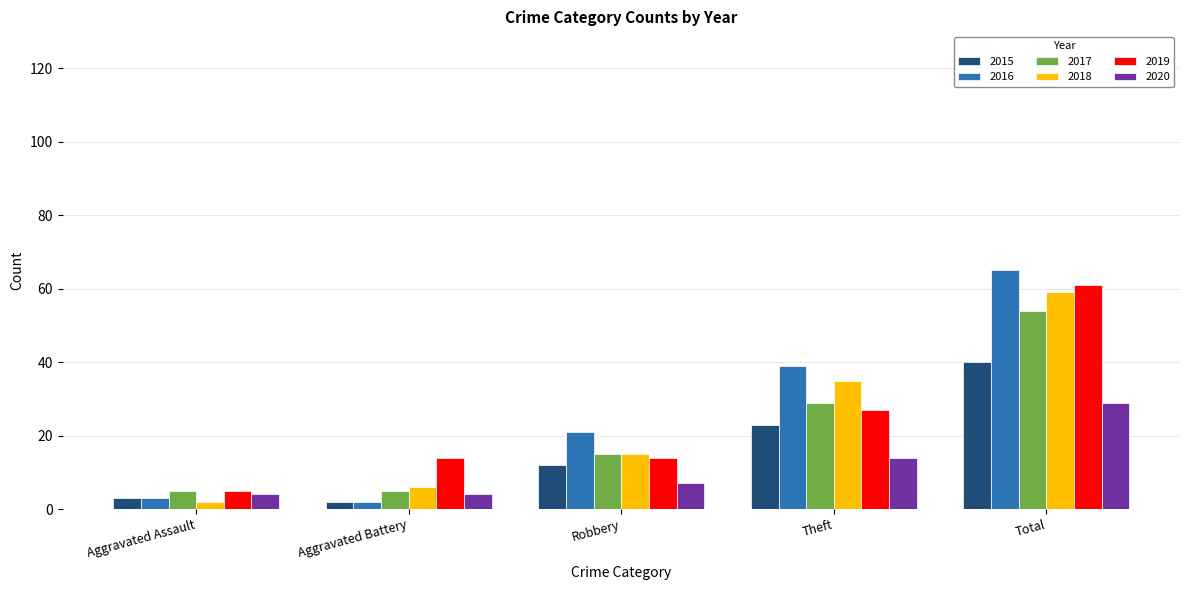

What is the greatest value displayed?

65